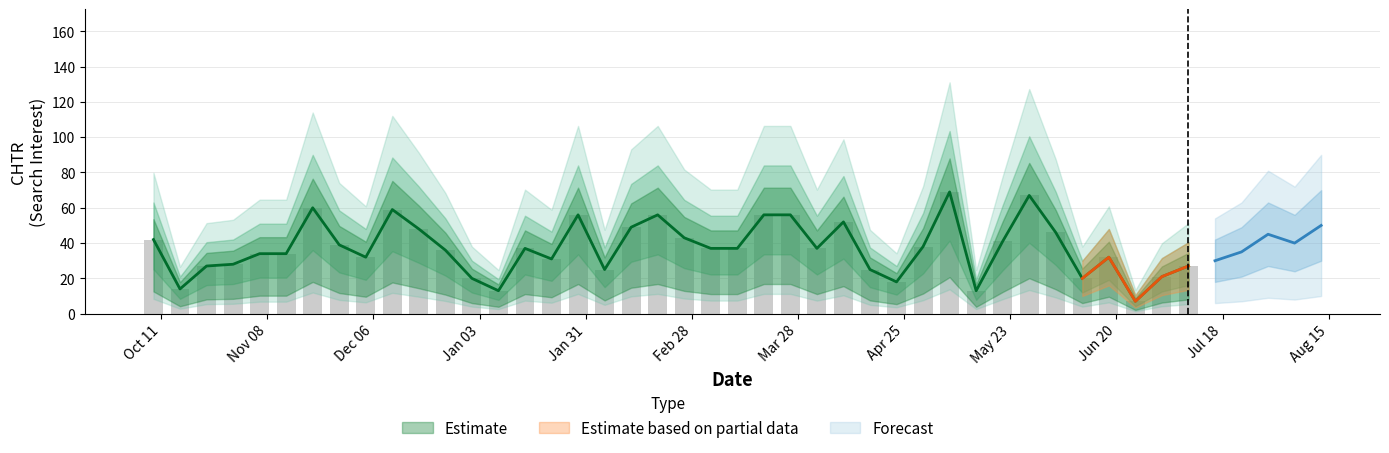

What is the difference between the second highest and second lowest values?

54